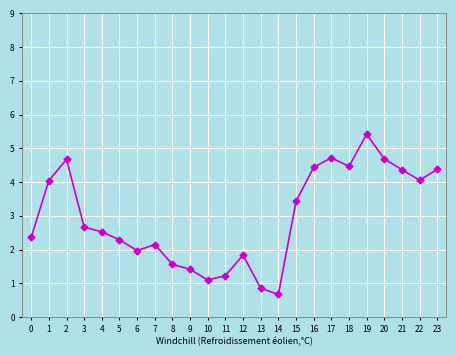

True or false: the data shows 1.6 at 8.

True